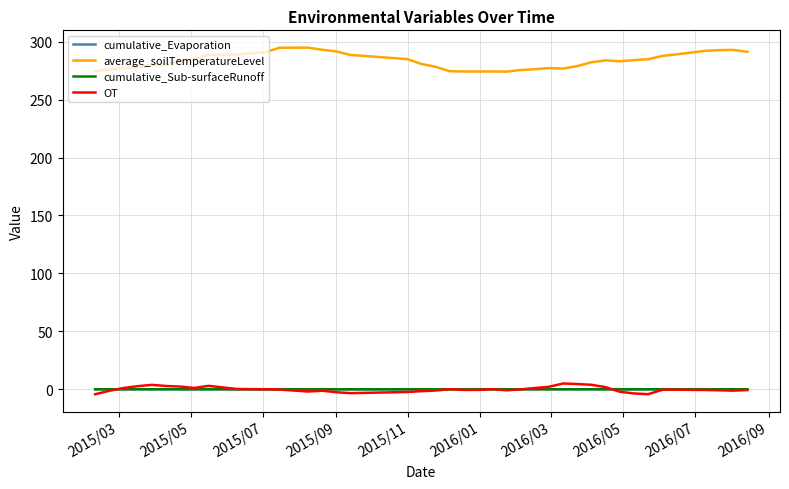

Which series has the widest spread of values?

average_soilTemperatureLevel